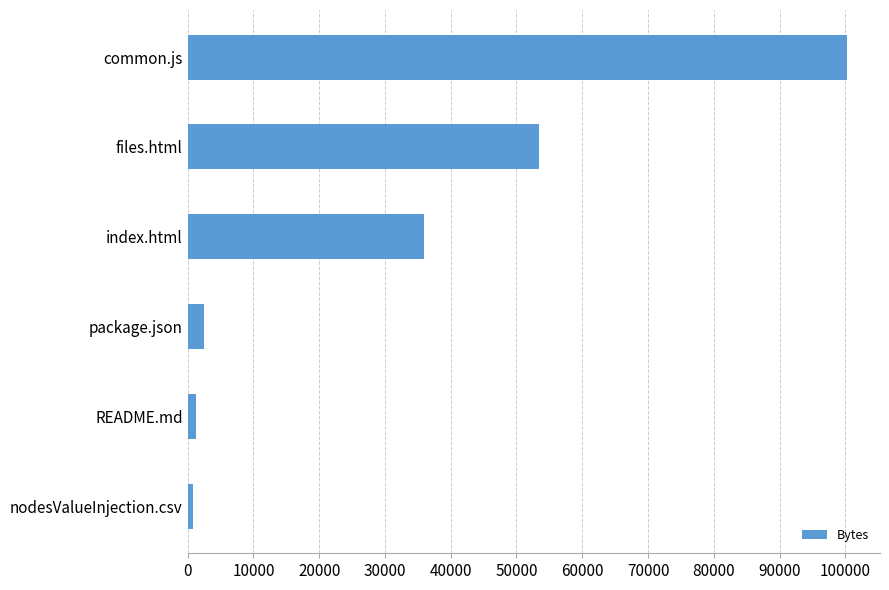

What is the maximum value shown in the chart?

100252